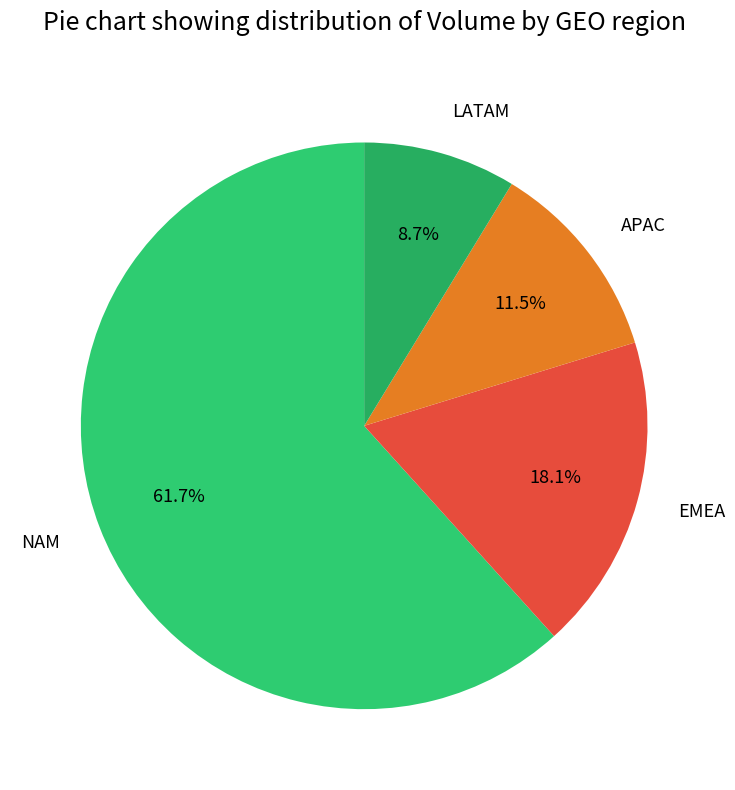

What is the majority slice?

NAM